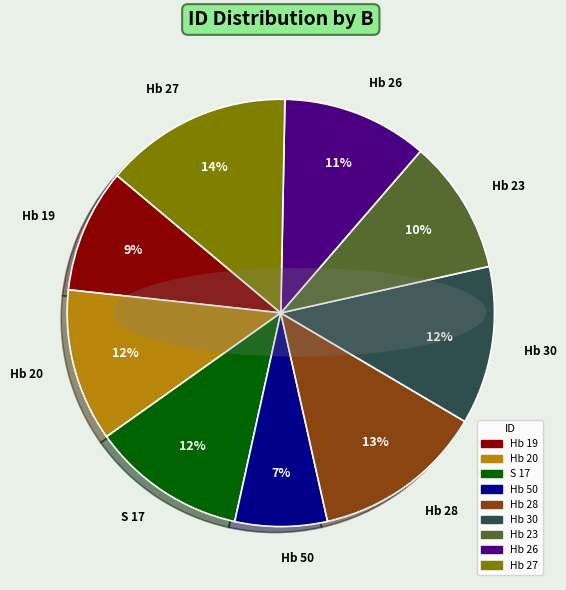

Between Hb 27 and Hb 28, which is larger?

Hb 27